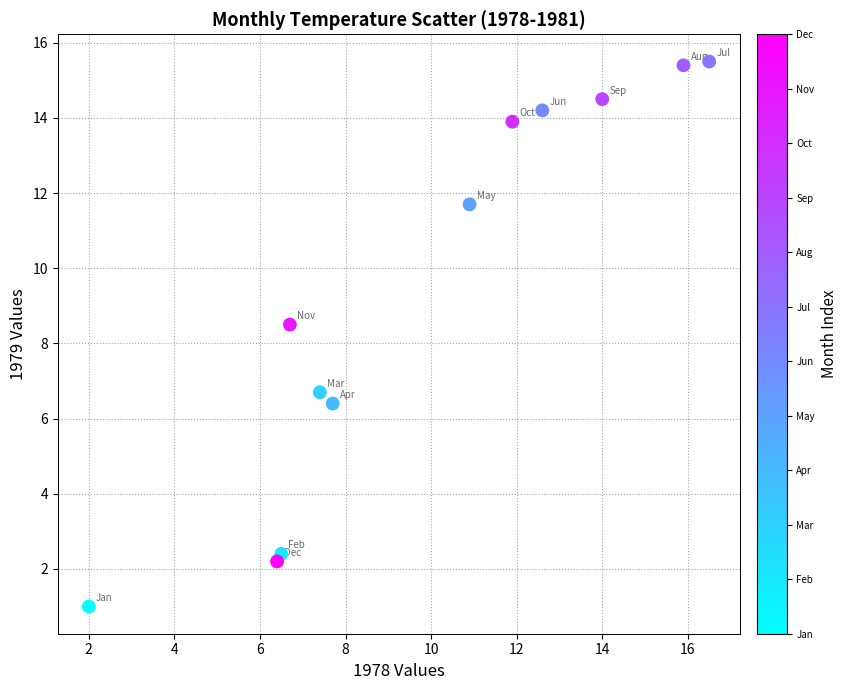

What is the average Y value?

9.4